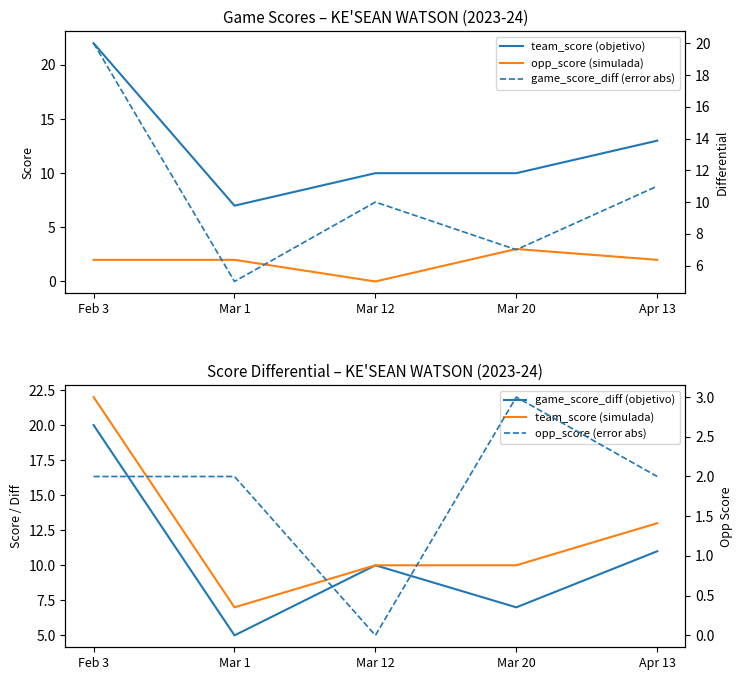

What are all the series names shown in the legend?

team_score (objetivo), opp_score (simulada), game_score_diff (objetivo), team_score (simulada), game_score_diff (error abs), opp_score (error abs)